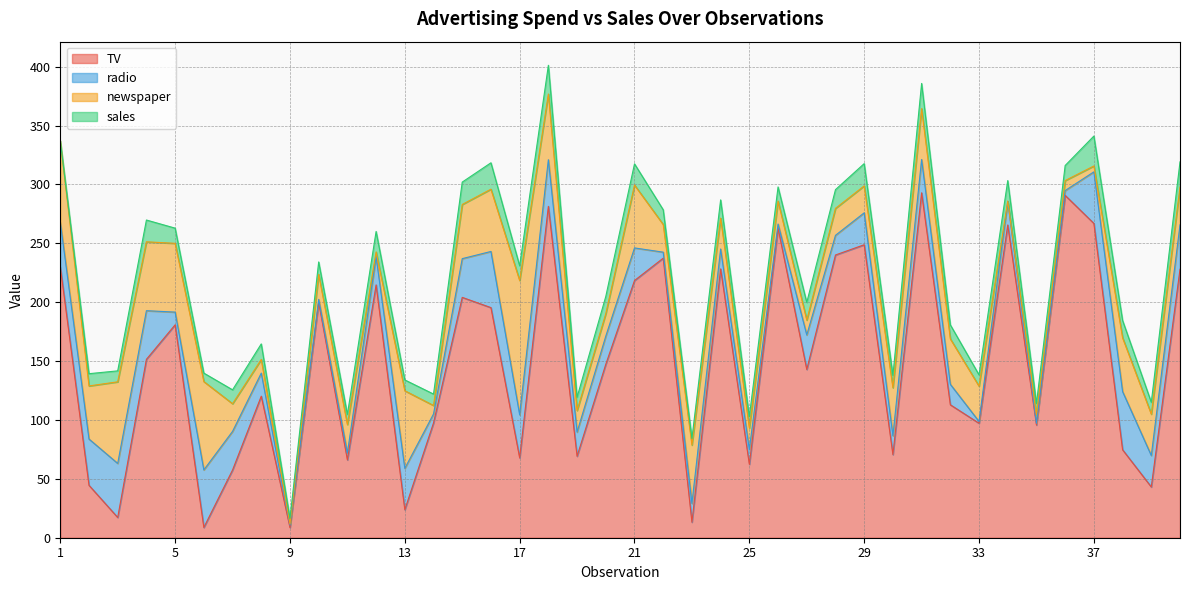

Which series ends up on top after the final intersection of sales and newspaper?

newspaper